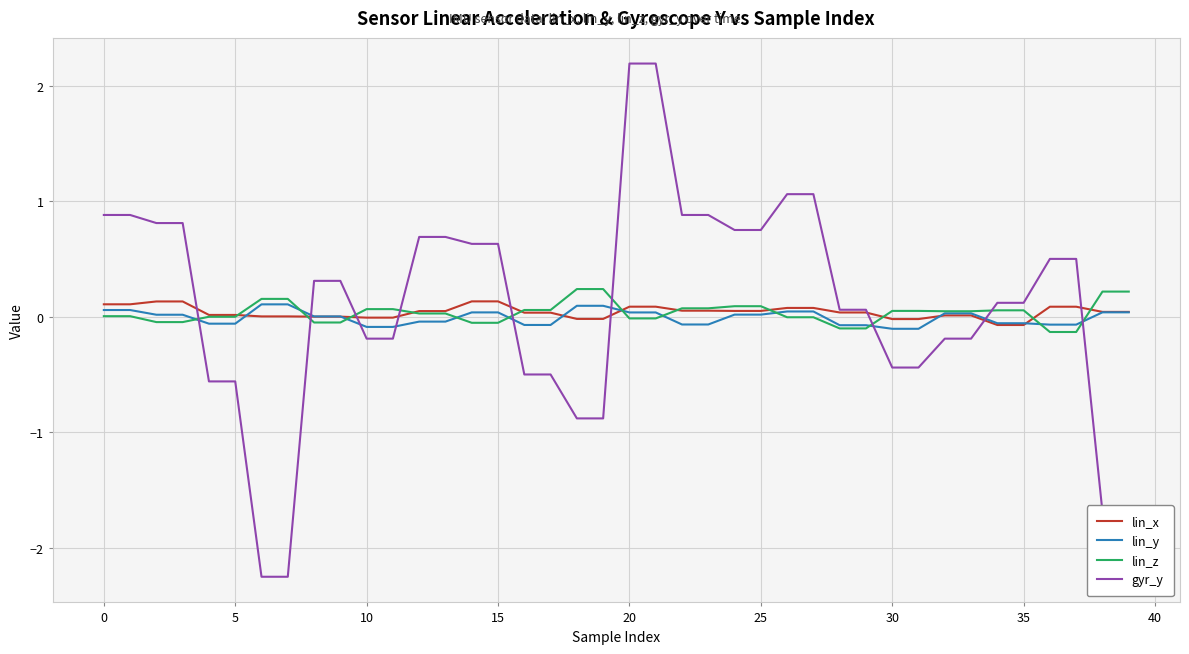

How many intersections are there between lin_y and gyr_y?

9